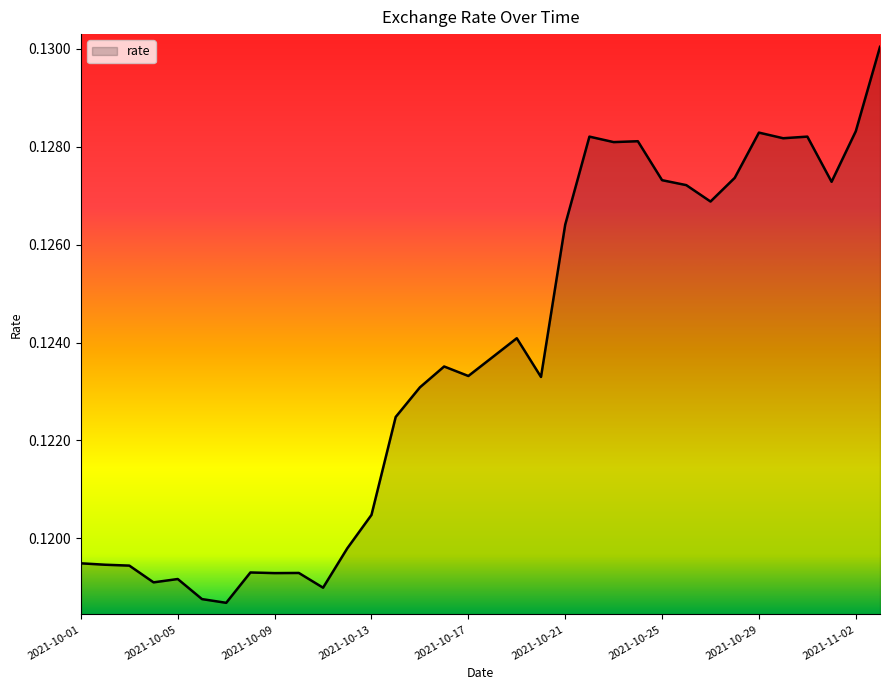

Which category has the lowest value across all series?

2021-10-07